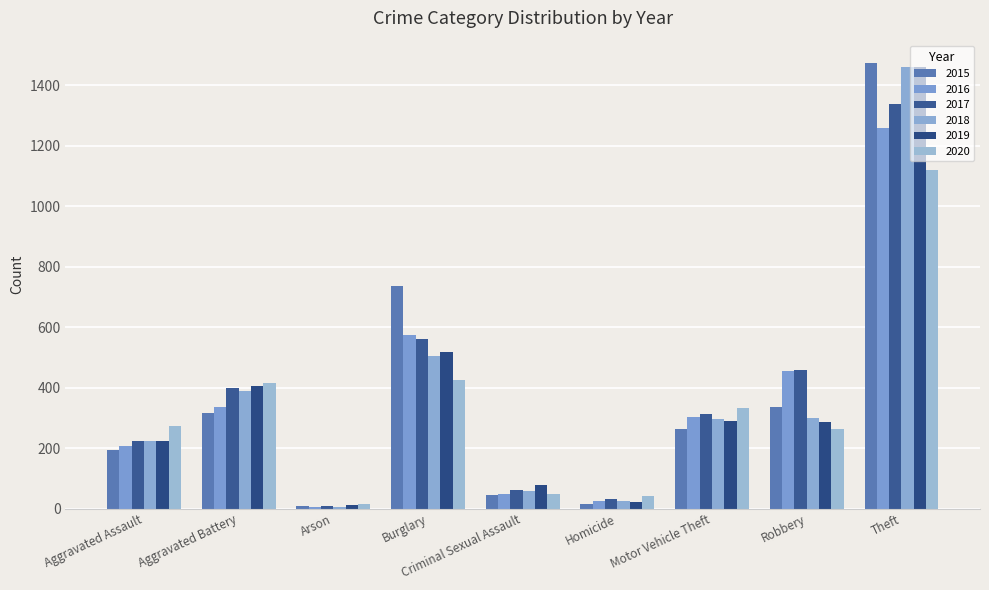

Which label corresponds to the largest value in the chart?

Theft